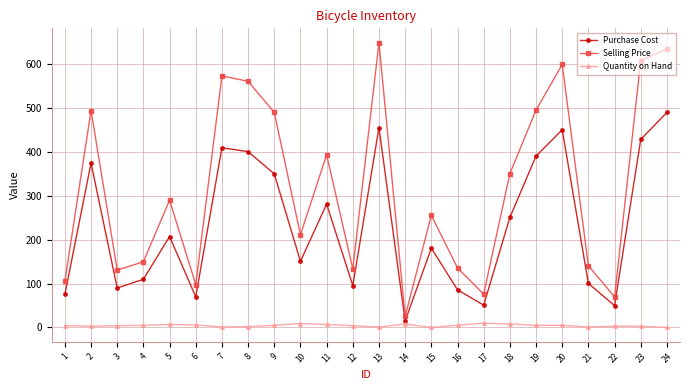

The value of Purchase Cost at 12 is 65.9. True or false?

False